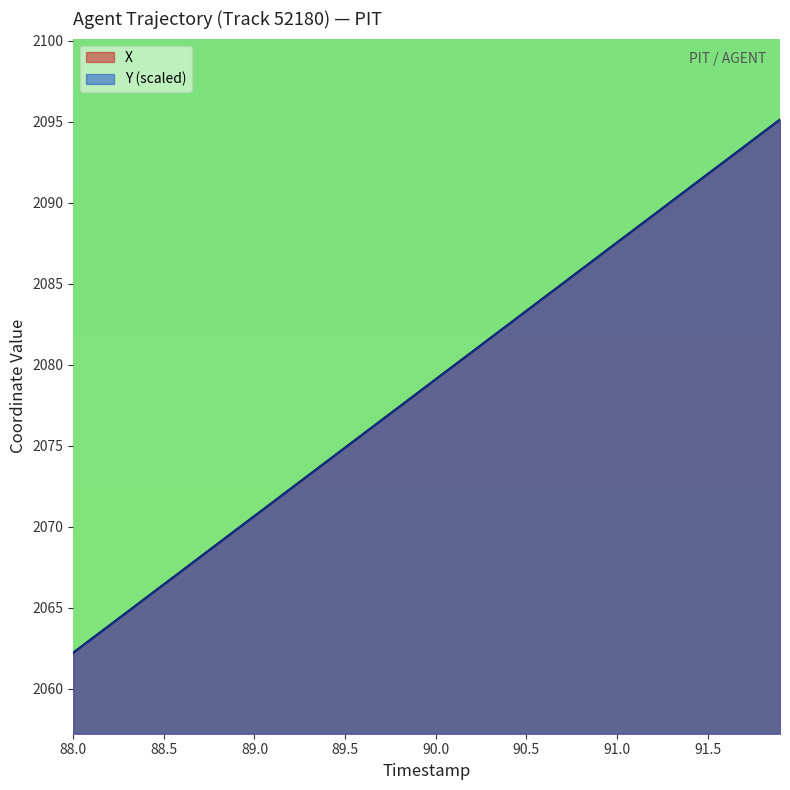

What is the value of the X point at the 32nd from the left?

2088.4